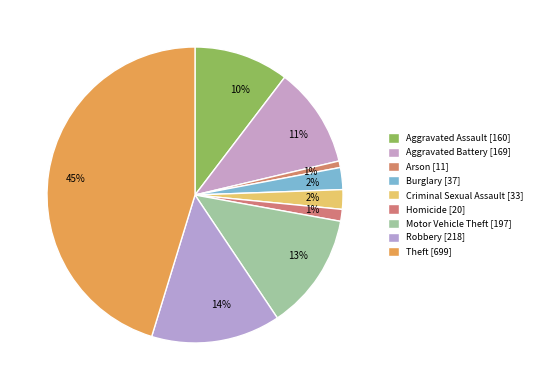

Does Homicide account for over 50% of the chart?

No